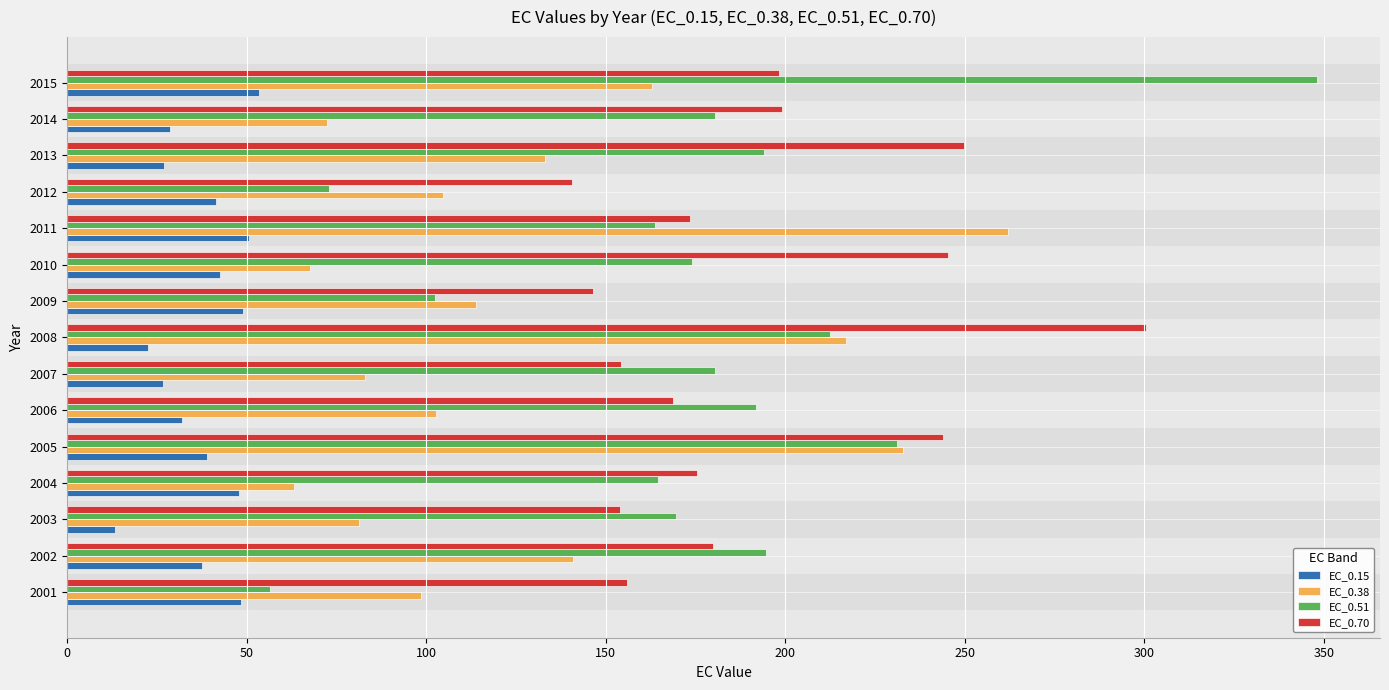

Which series has the largest total across all categories?

EC_0.70